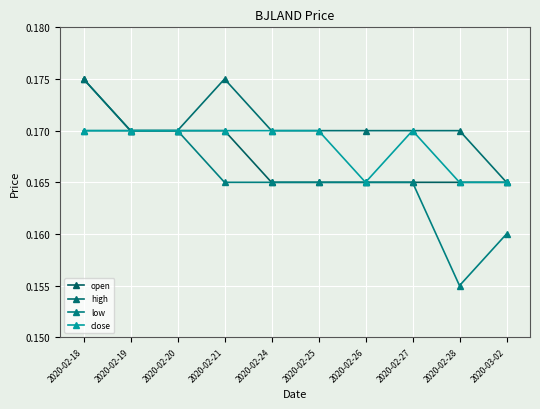

How many lines are shown in the chart?

4